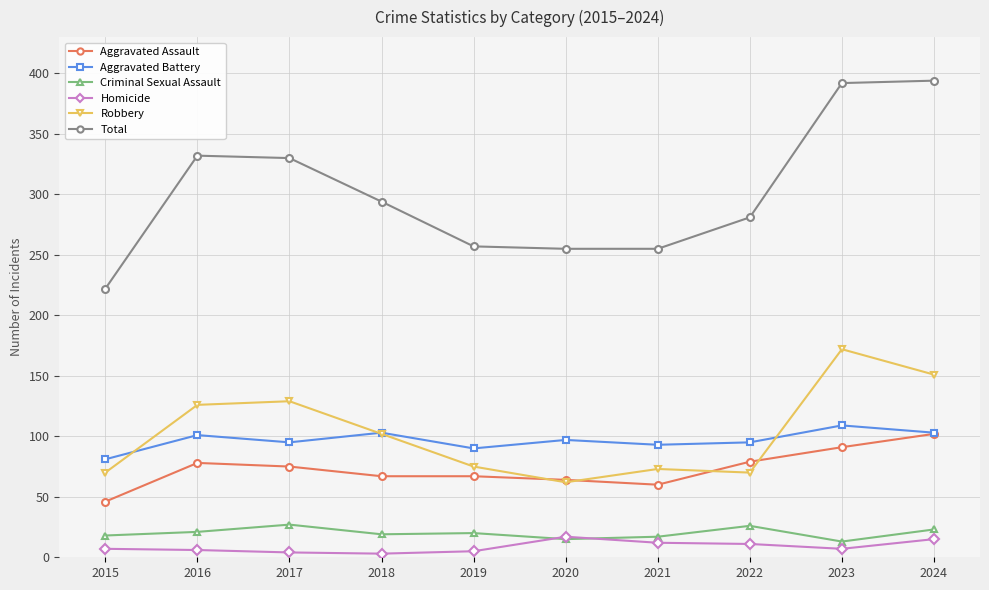

True or false: Robbery and Criminal Sexual Assault cross at least once.

False